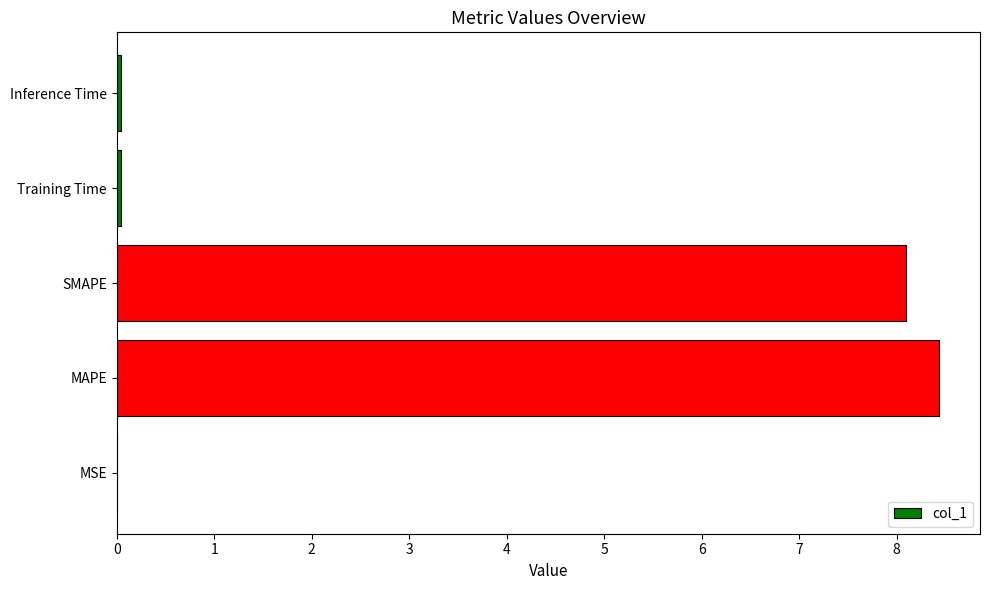

The chart shows a value of 8.1 at SMAPE. True or false?

True